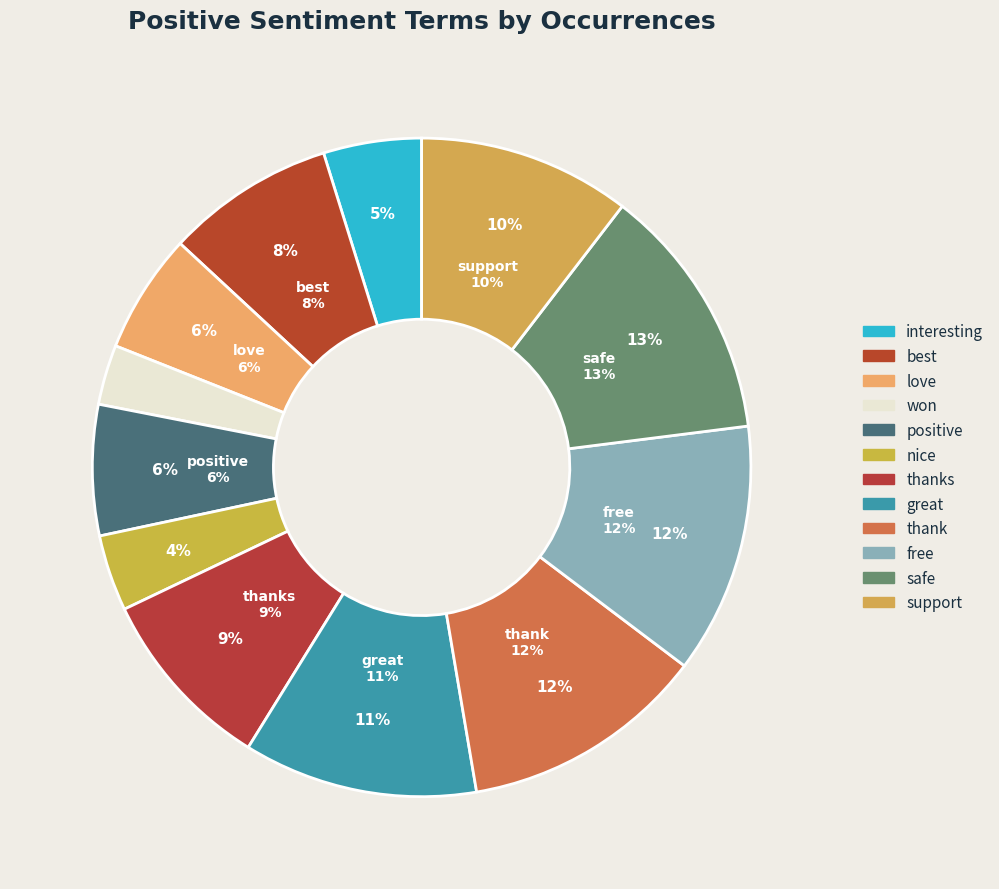

Is it true that thanks is 1% of the pie?

False